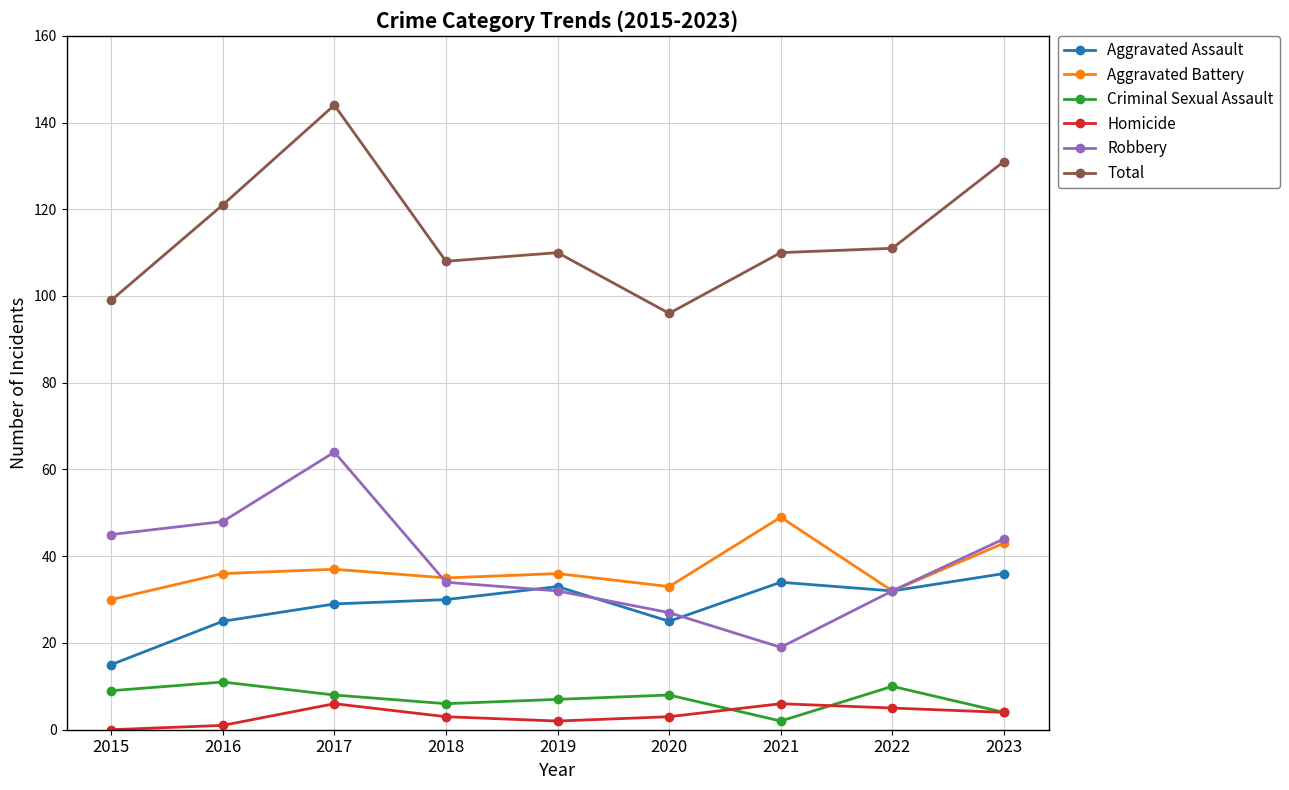

Reading right to left, list all the values displayed in this chart.

Aggravated Assault: 36	32	34	25	33	30	29	25	15
Aggravated Battery: 43	32	49	33	36	35	37	36	30
Criminal Sexual Assault: 4	10	2	8	7	6	8	11	9
Homicide: 4	5	6	3	2	3	6	1	0
Robbery: 44	32	19	27	32	34	64	48	45
Total: 131	111	110	96	110	108	144	121	99